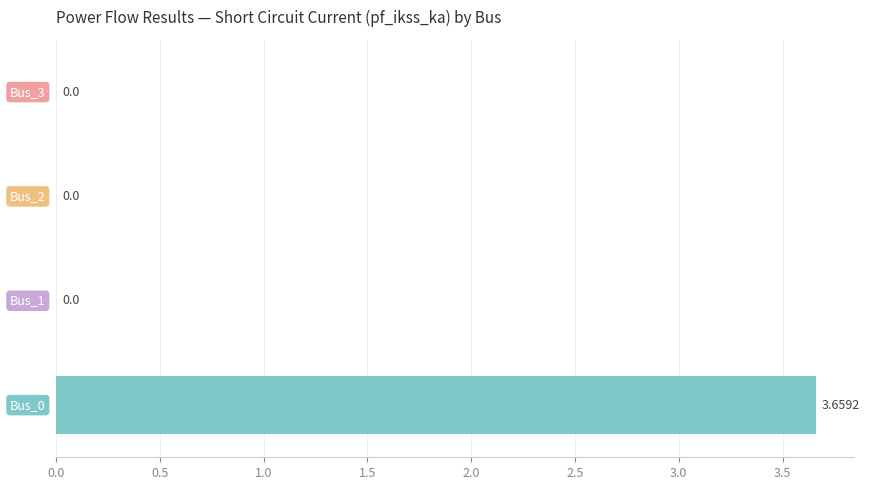

How many distinct data groups are displayed?

1